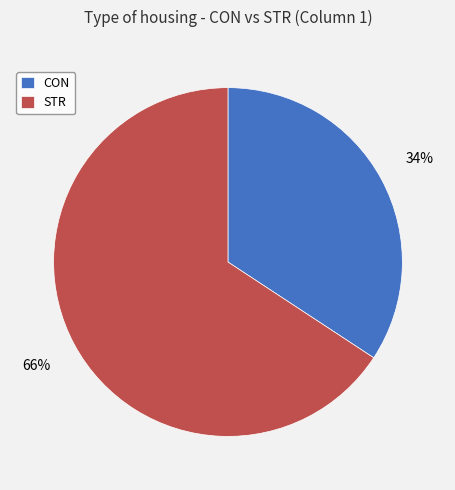

True or false: CON accounts for 34% of the total.

True